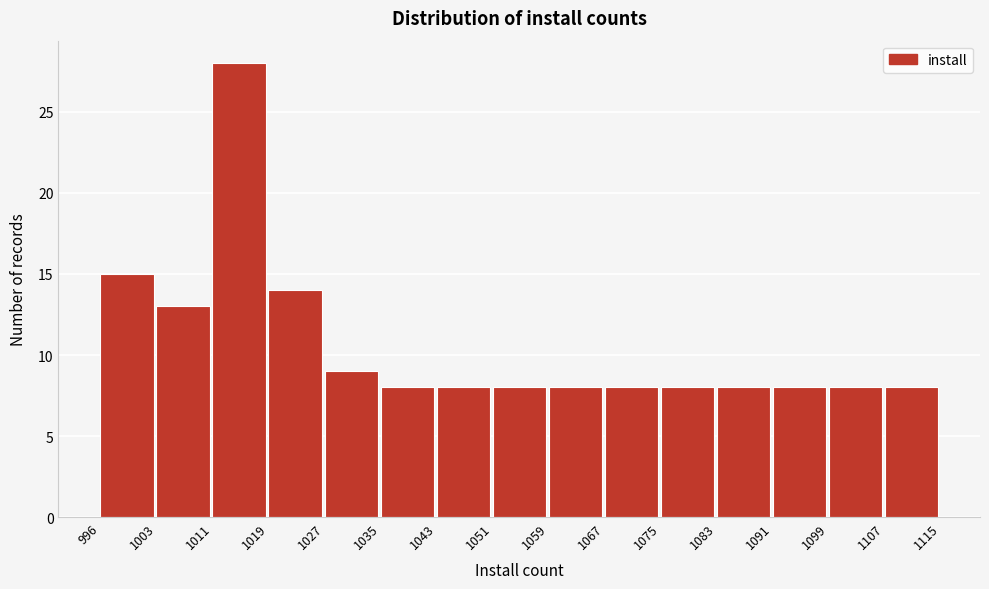

Reading left to right, transcribe this chart: for each bar, give the range it covers on the x-axis and its height. The values are not printed on the chart, so give them approximately, as read against the axis.

996 to 1003: 15
1003 to 1011: 13
1011 to 1019: 28
1019 to 1027: 14
1027 to 1035: 9
1035 to 1043: 8
1043 to 1051: 8
1051 to 1059: 8
1059 to 1067: 8
1067 to 1075: 8
1075 to 1083: 8
1083 to 1091: 8
1091 to 1099: 8
1099 to 1107: 8
1107 to 1115: 8